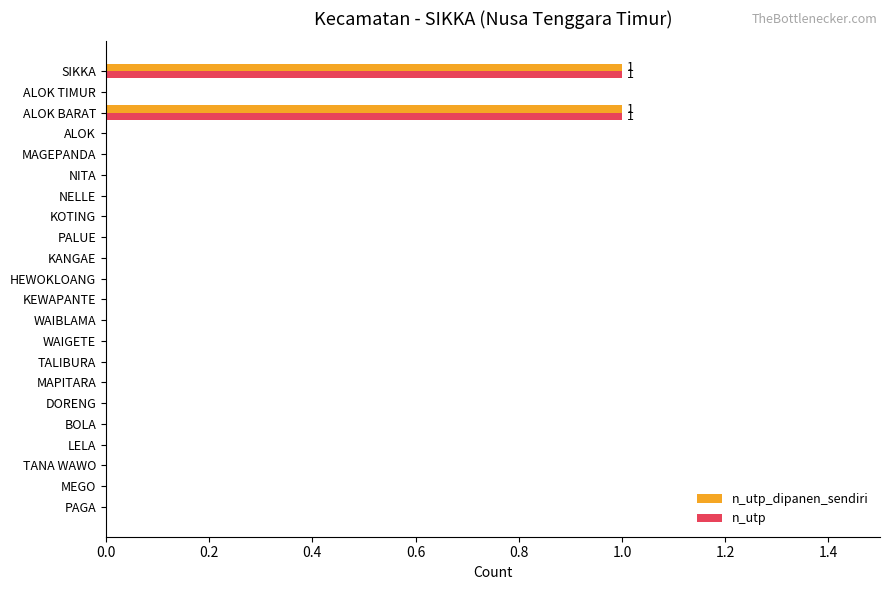

The n_utp series shows 0 at KOTING. True or false?

True